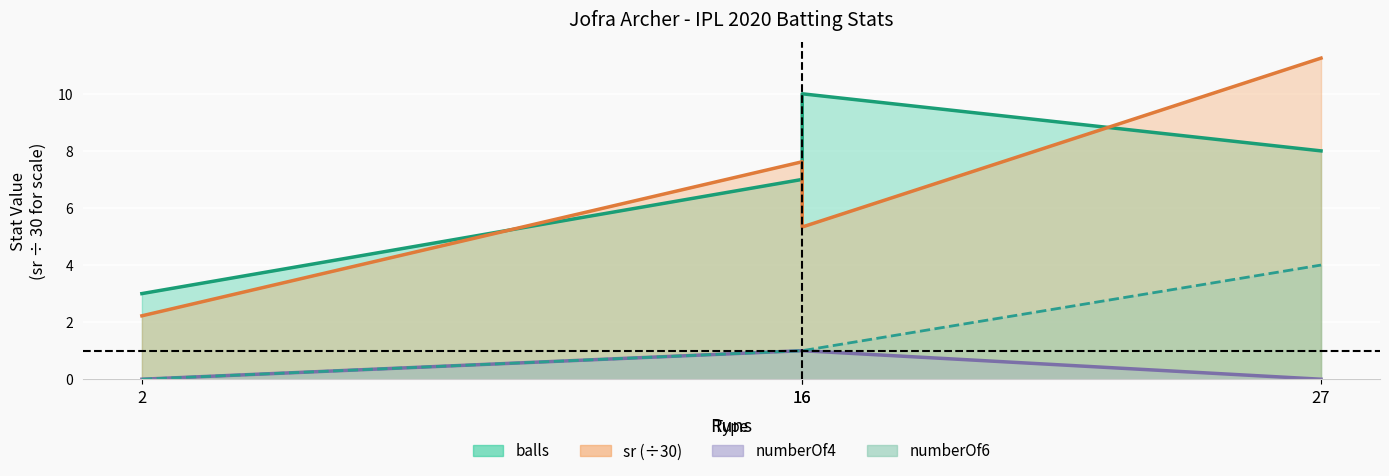

Is it true that numberOf4 equals 0.6 at 2?

False